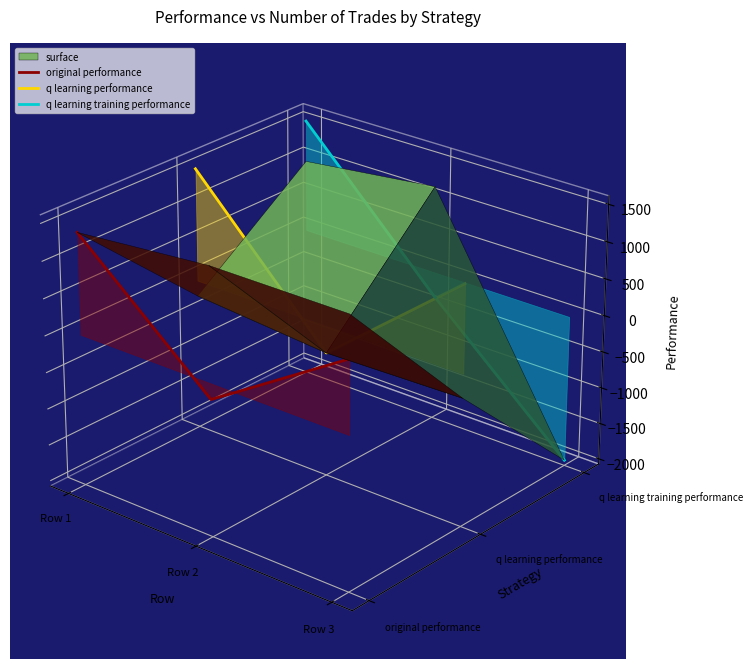

Where is original performance nearest to the value 0?

Row 3